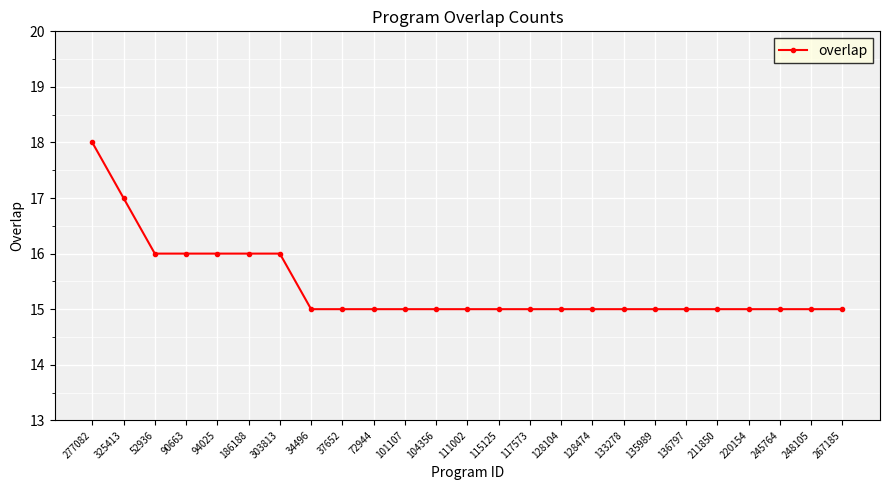

What is the value of the 18th point from the left?

15